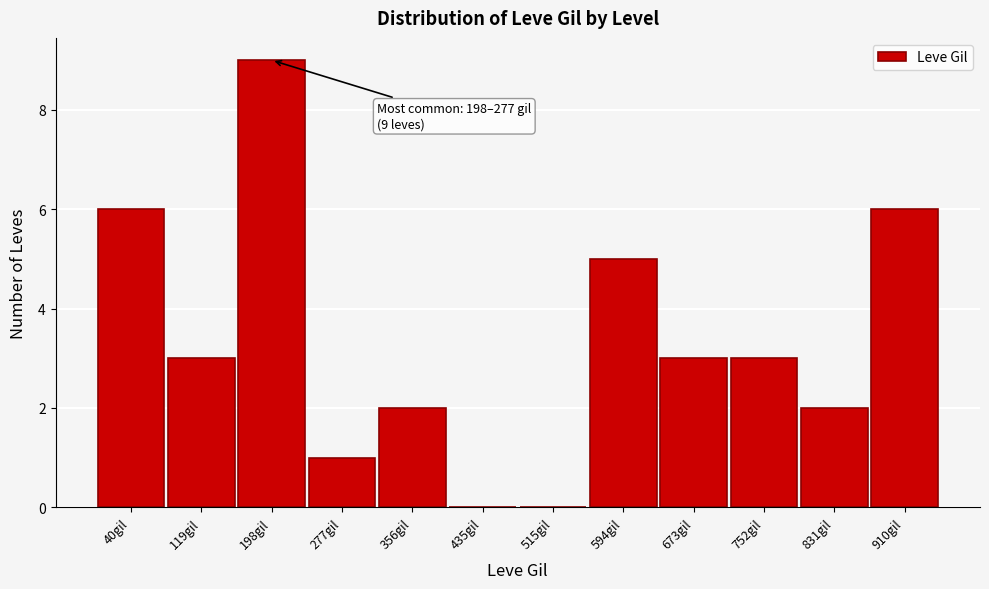

Reading right to left, list all the values displayed in this chart.

910gil=6	831gil=2	752gil=3	673gil=3	594gil=5	515gil=0	435gil=0	356gil=2	277gil=1	198gil=9	119gil=3	40gil=6